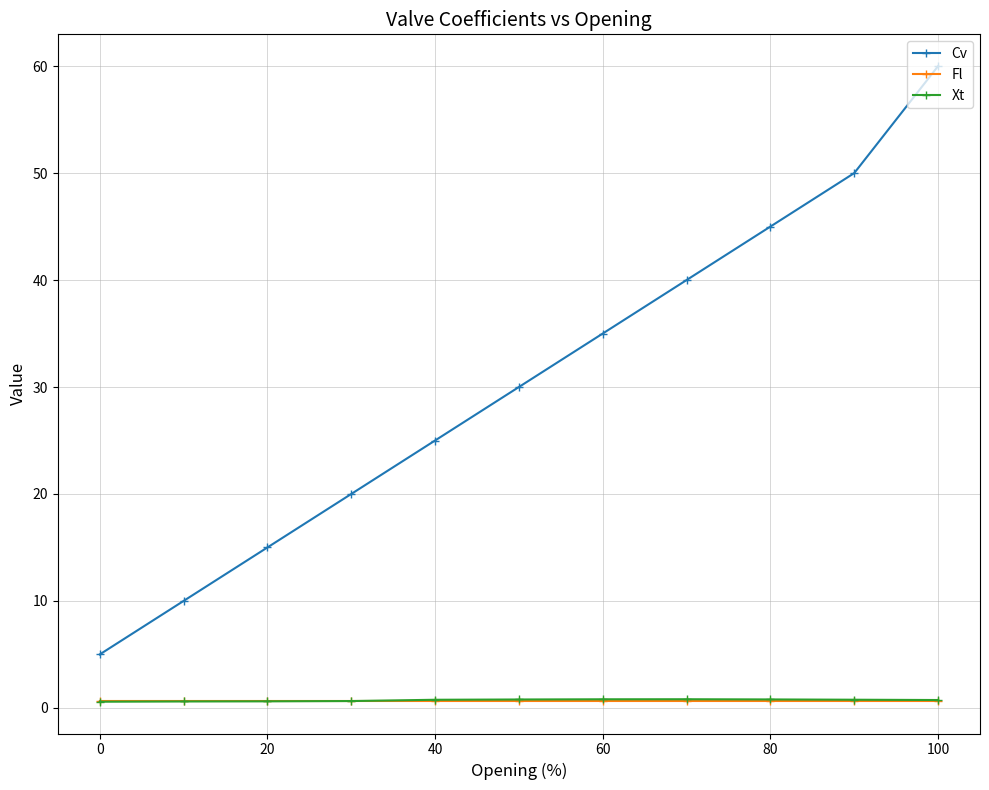

True or false: Xt and Cv intersect in this chart.

False